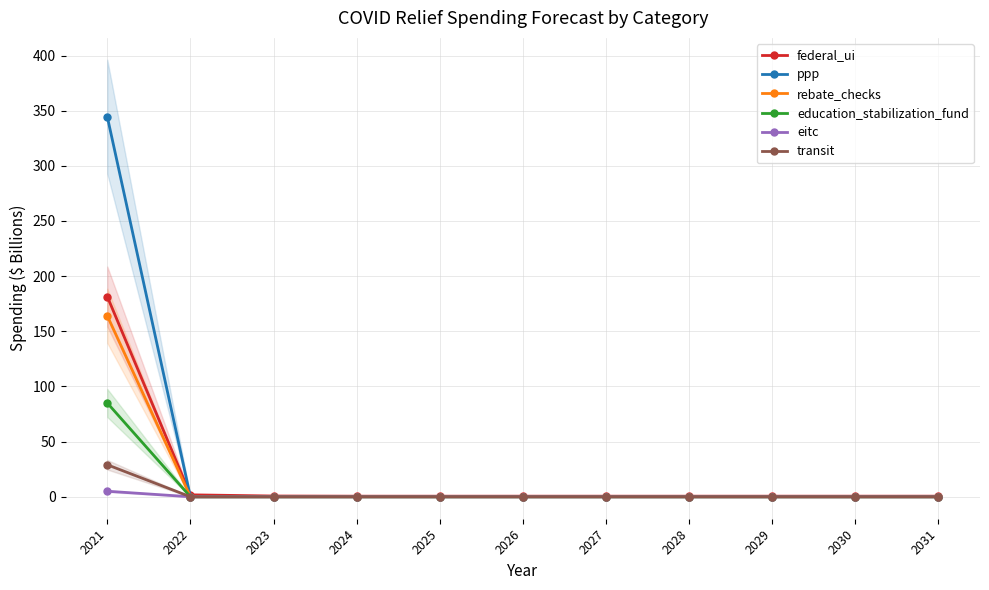

True or false: ppp has a value of -201.4 at 2028.

False